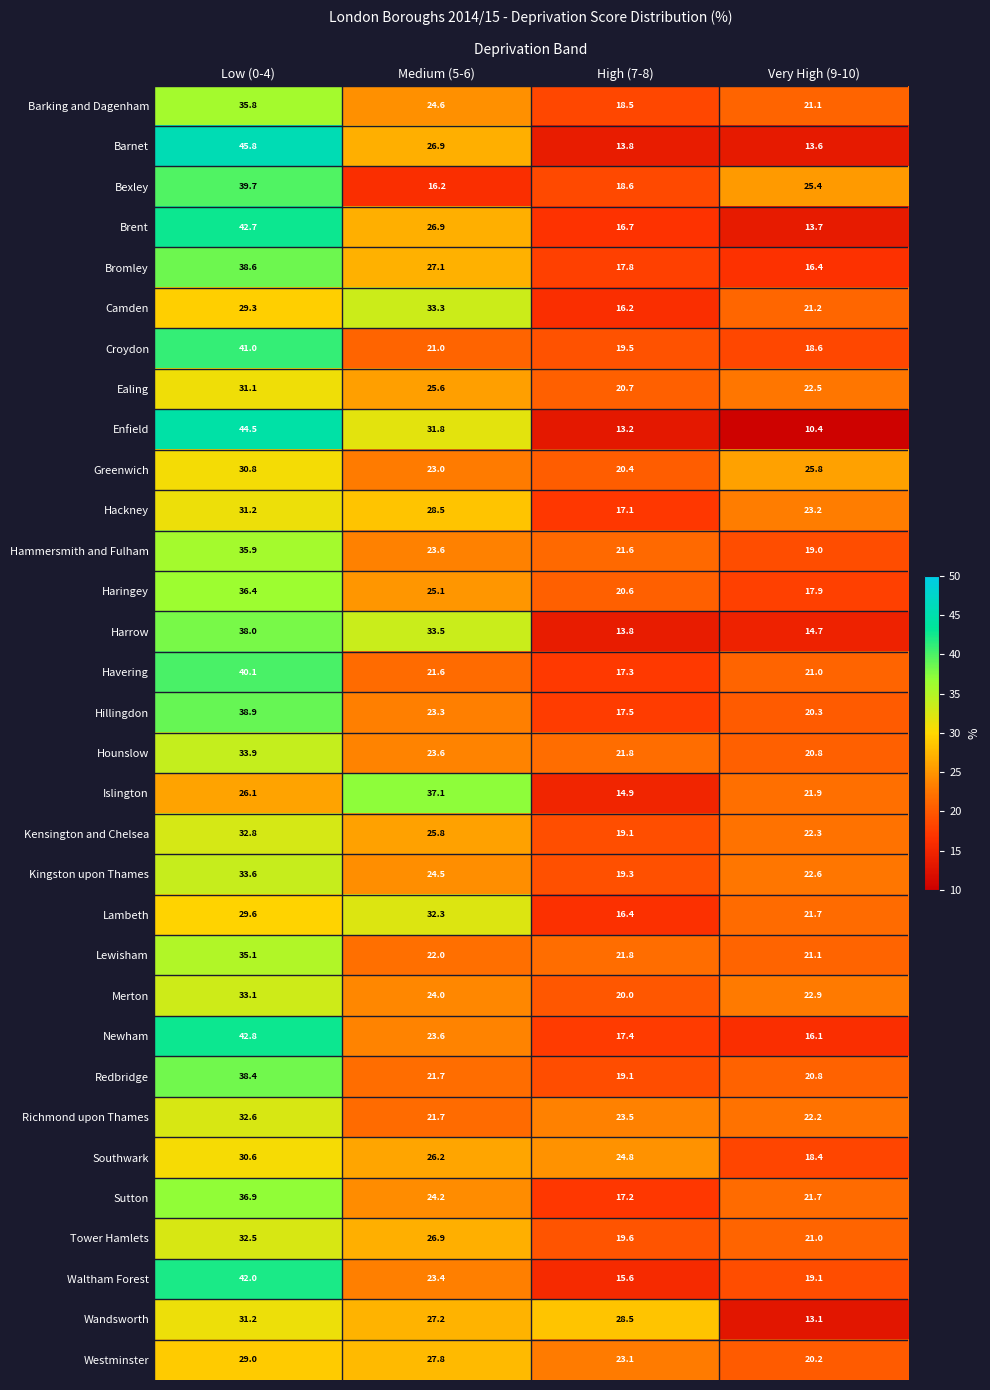

Which series has the largest range (max minus min)?

Enfield